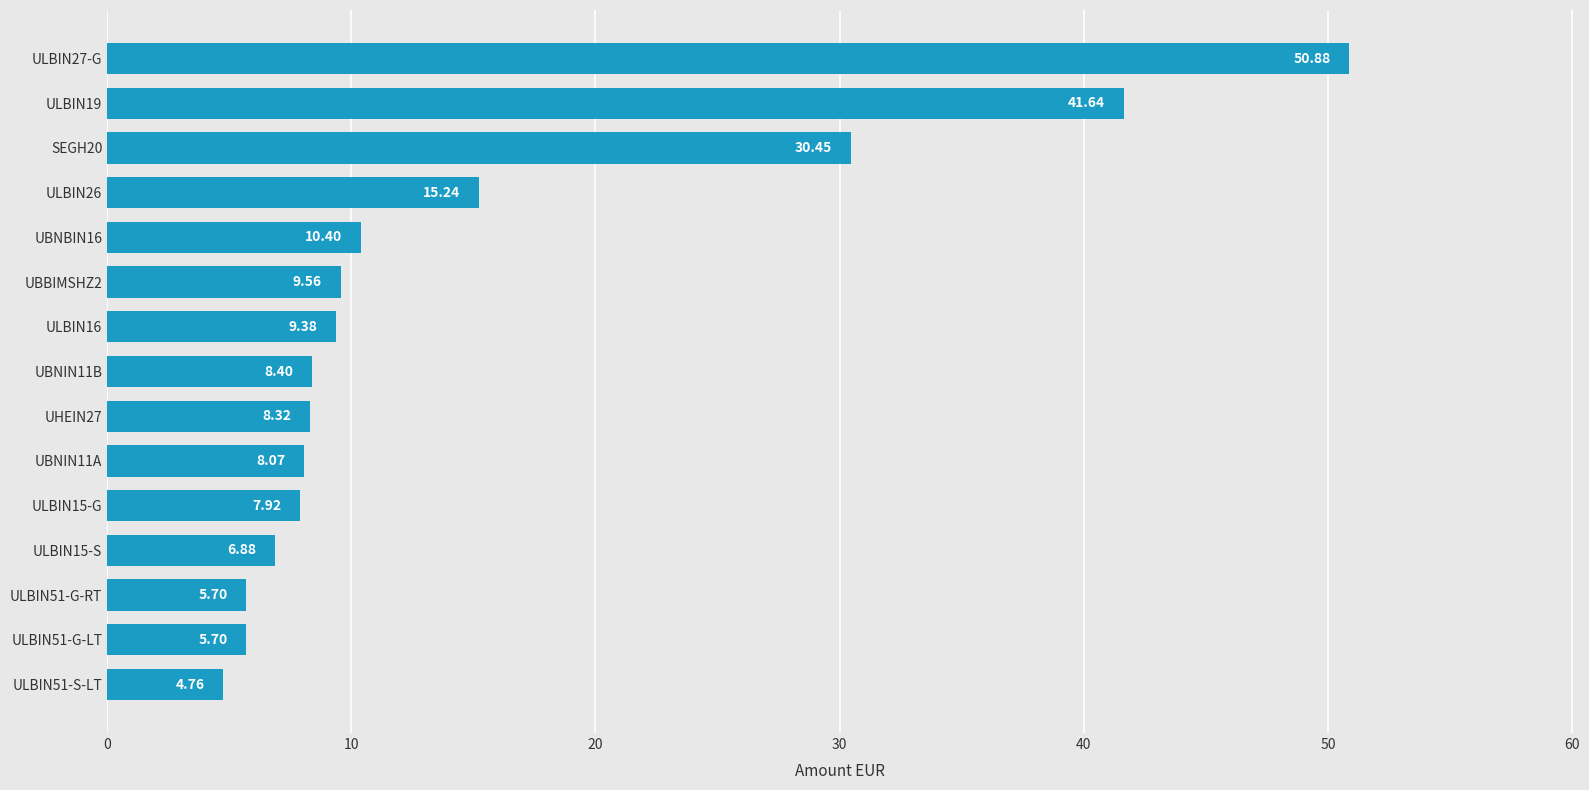

Approximately how many times larger is the value at ULBIN26 compared to ULBIN27-G?

0.3